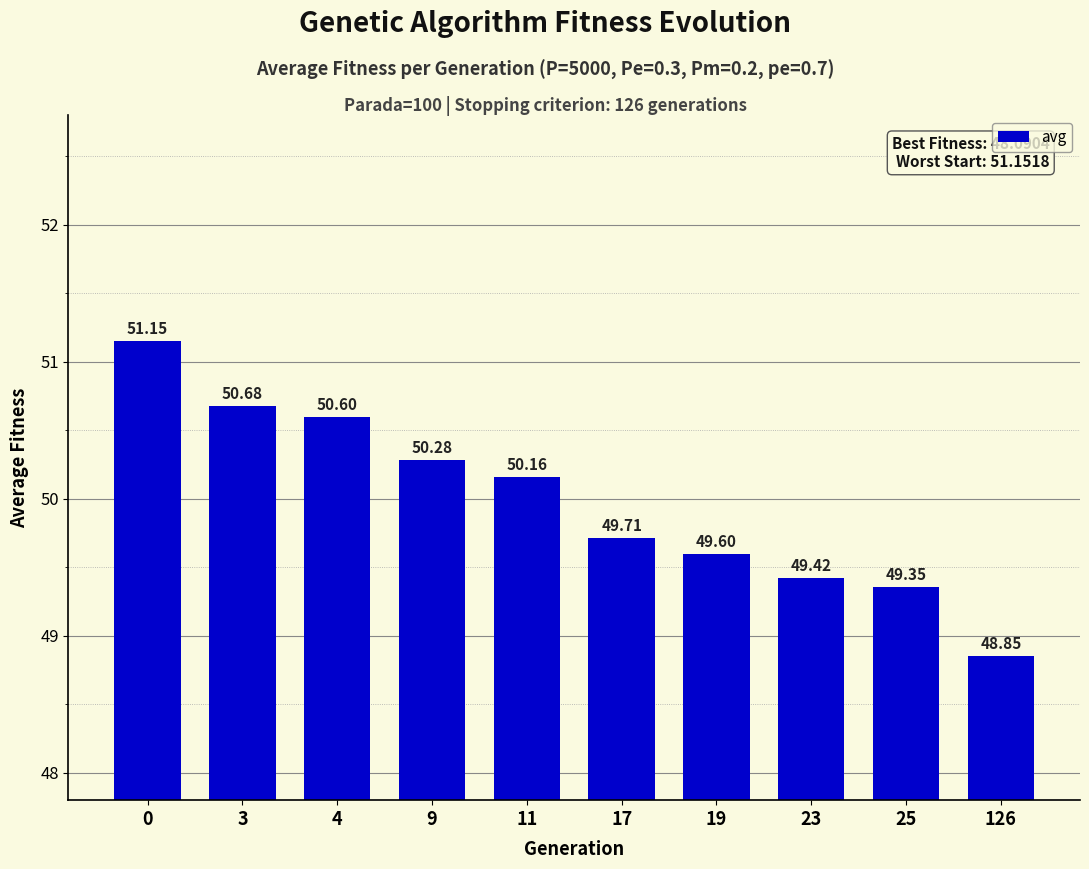

Rank the categories by value from lowest to highest.

126, 25, 23, 19, 17, 11, 9, 4, 3, 0